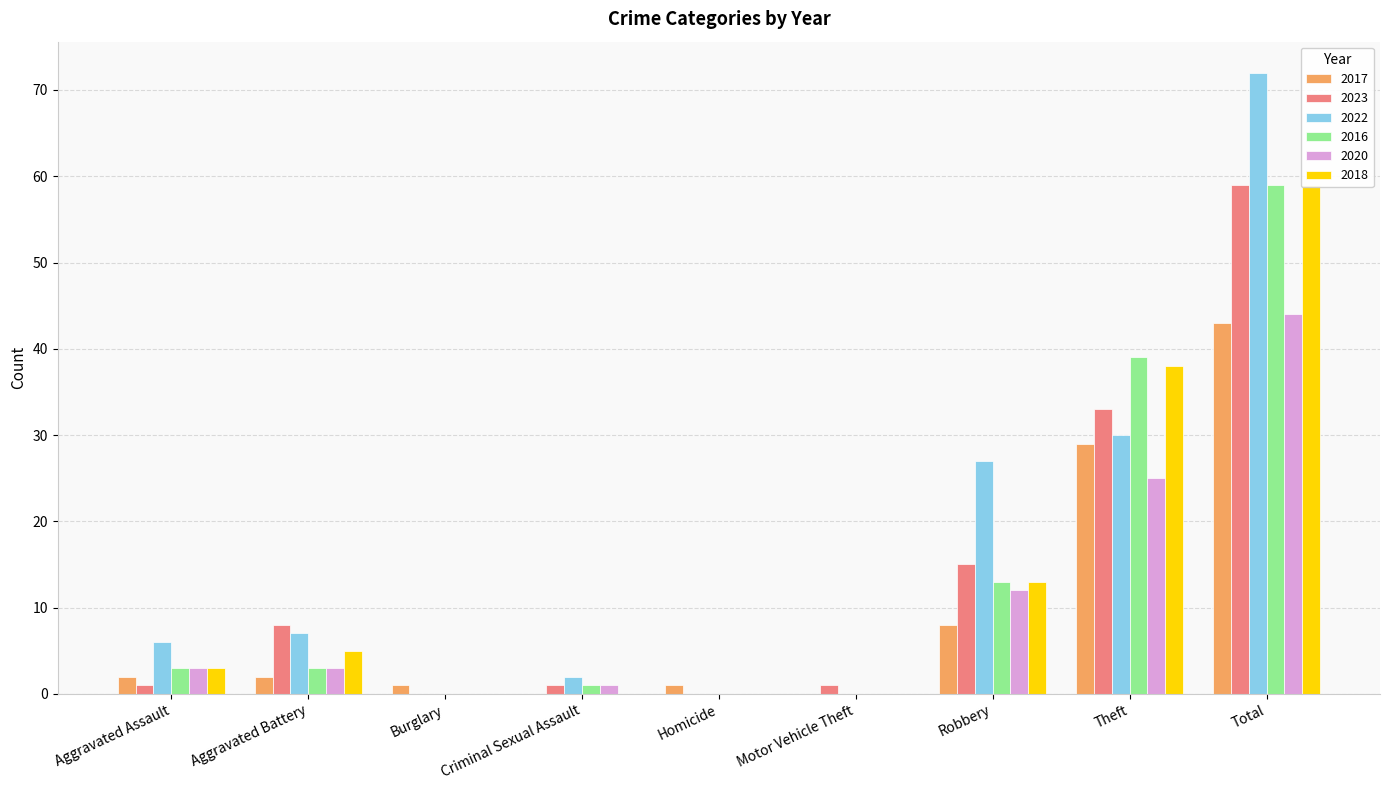

Which series has the largest total across all categories?

2022